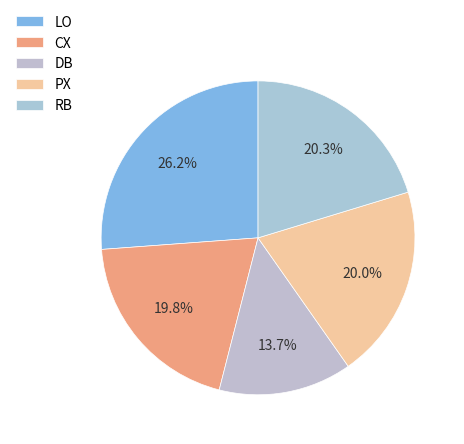

Is there a majority slice in this chart?

No